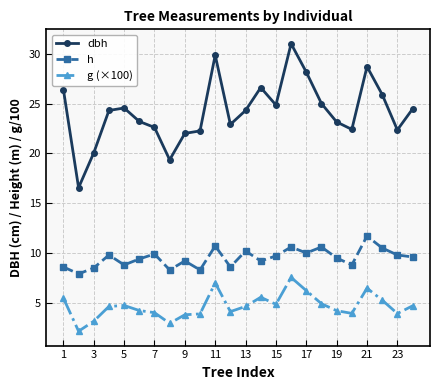

What is the minimum value shown in the chart?

2.2